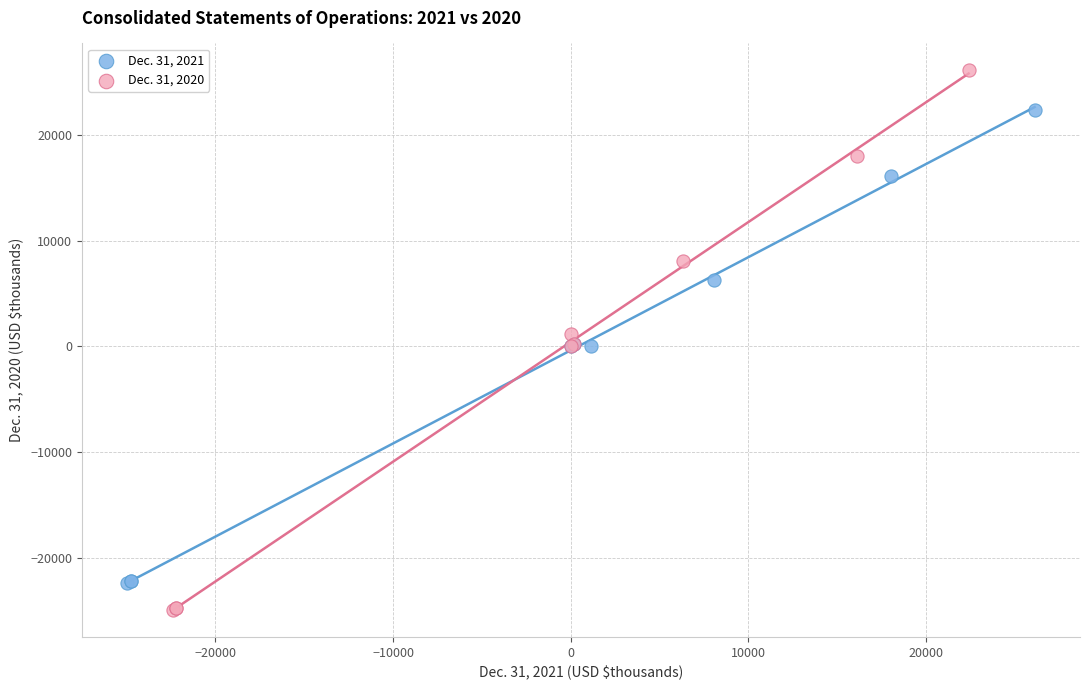

Which series reaches the minimum Y coordinate?

Dec. 31, 2020